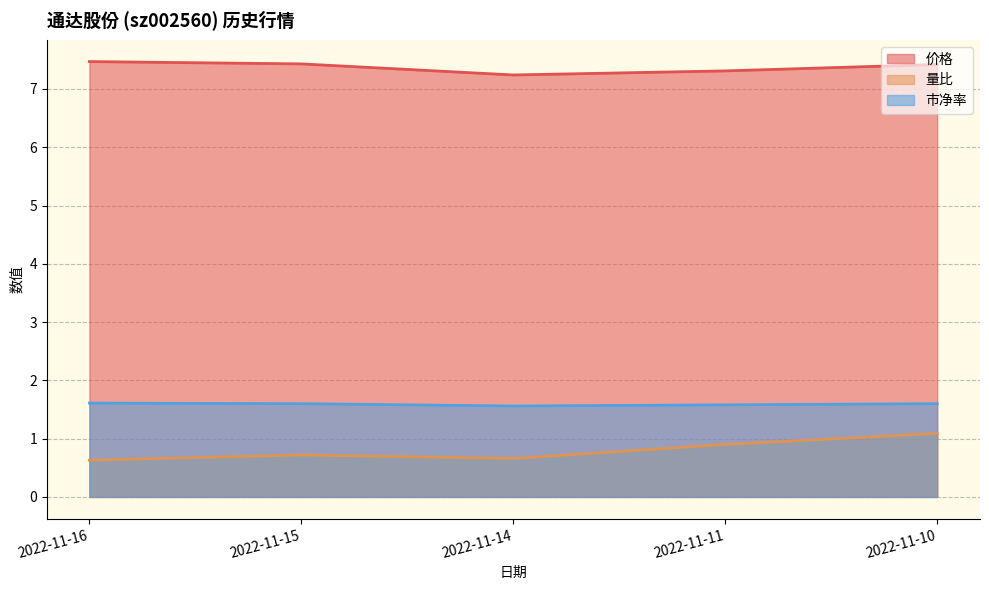

At which label is 价格 closest to 7?

2022-11-14